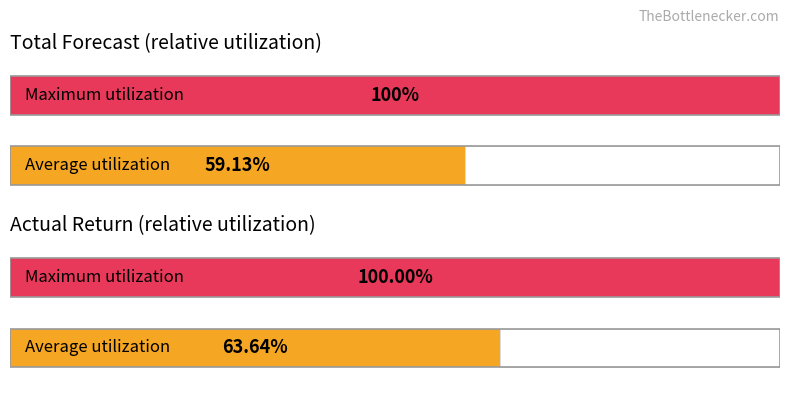

What are all the series names shown in the legend?

Total Forecast, Actual Return